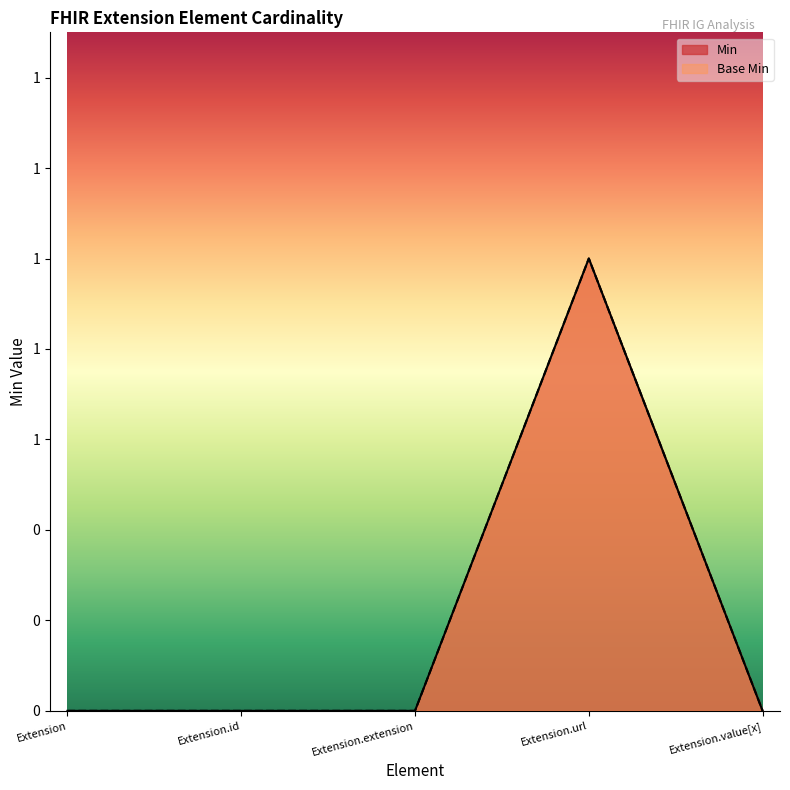

Which series has the widest spread of values?

Min